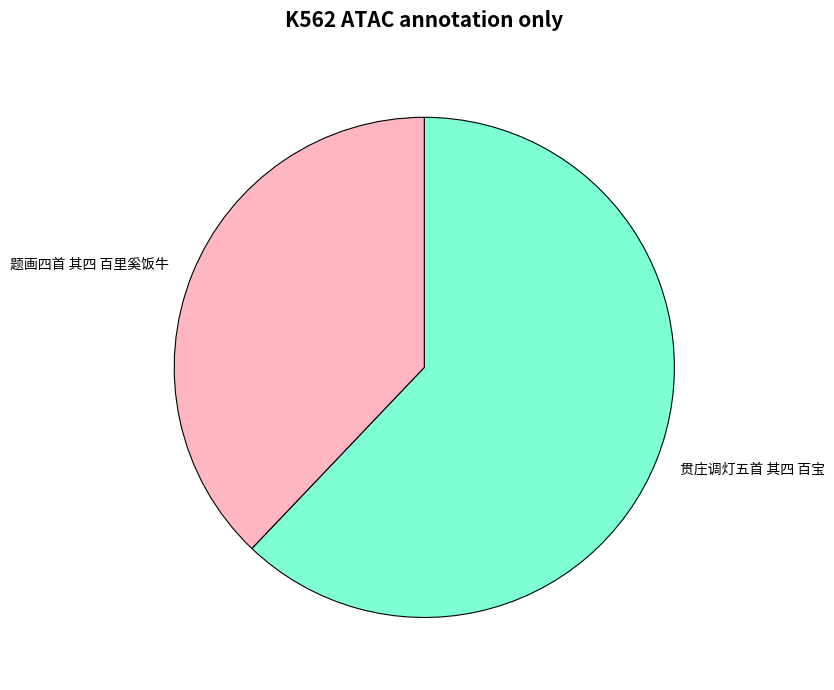

Is 贯庄调灯五首 其四 百宝 the majority of the pie?

Yes